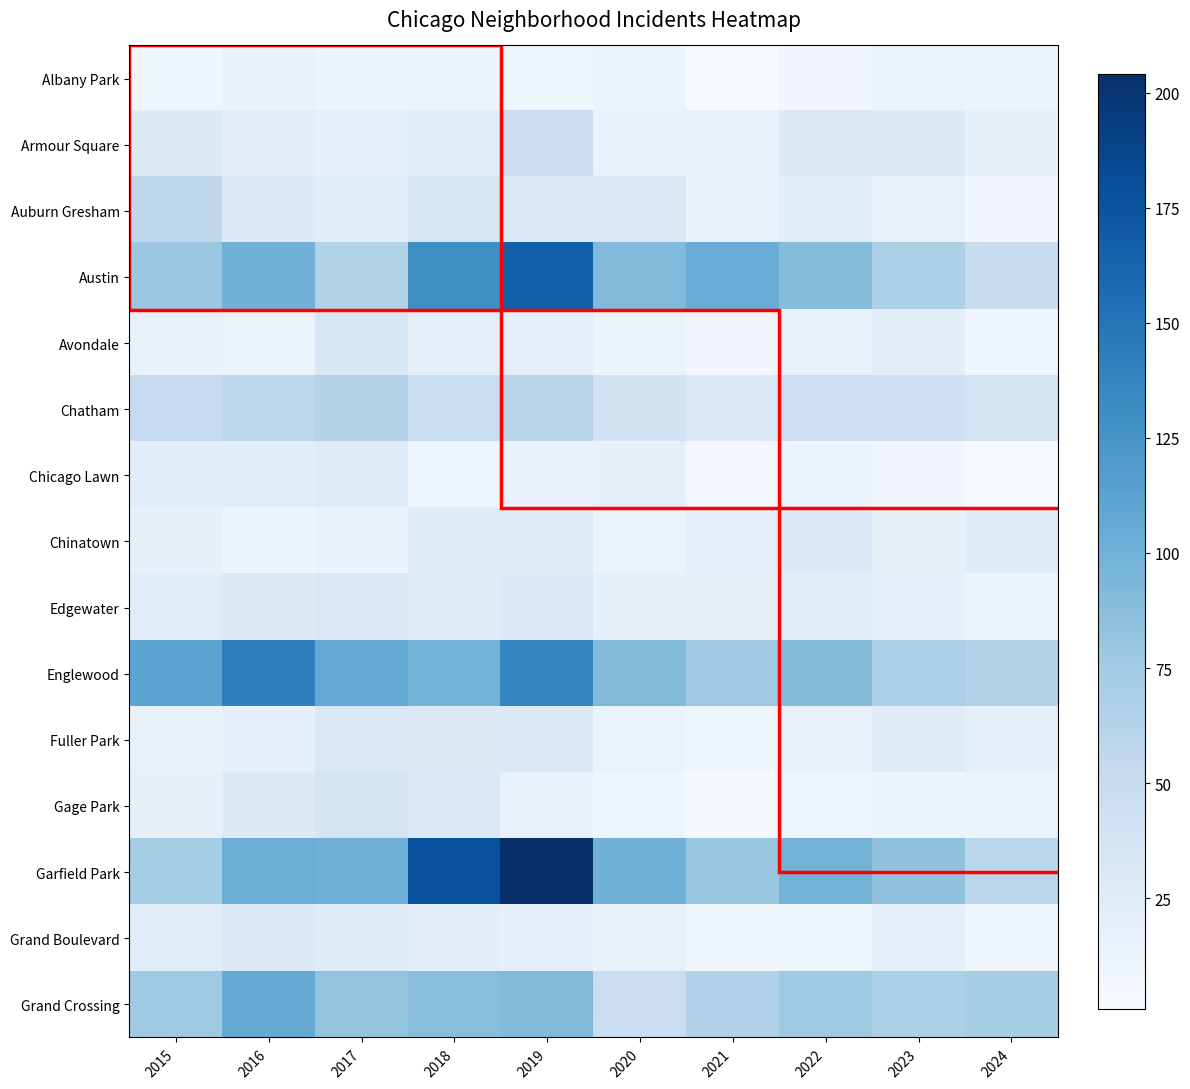

What is the minimum value shown in the chart?

1